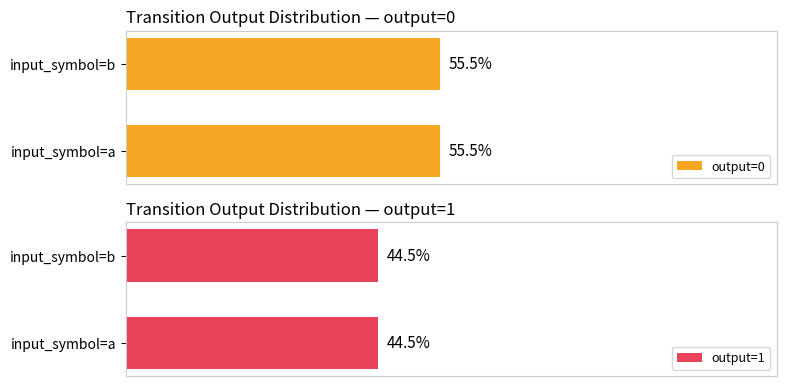

The value of output_symbol=1 count at input_symbol=b is 48. True or false?

False